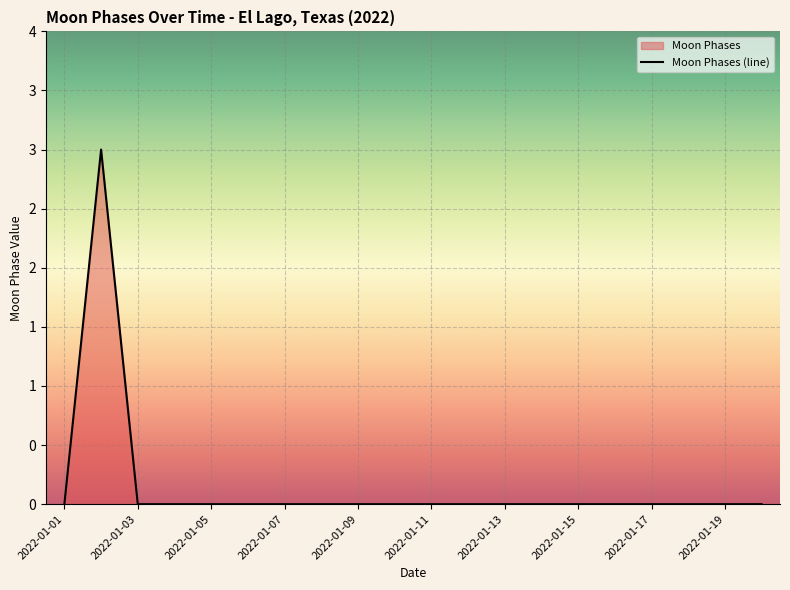

The chart shows a value of 0 at 2022-01-04. True or false?

True